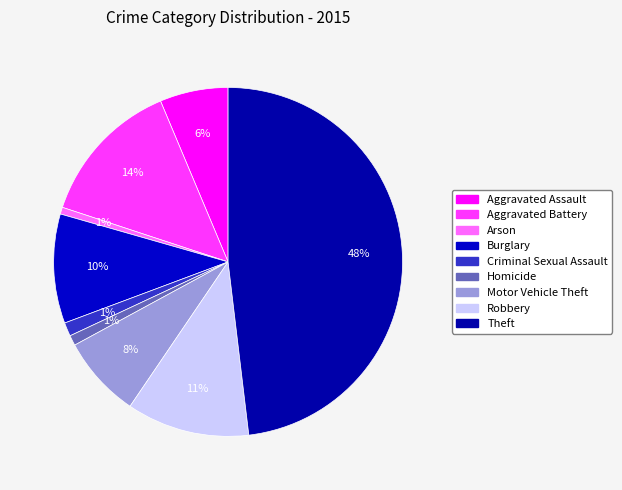

Count the number of slices in the pie.

9